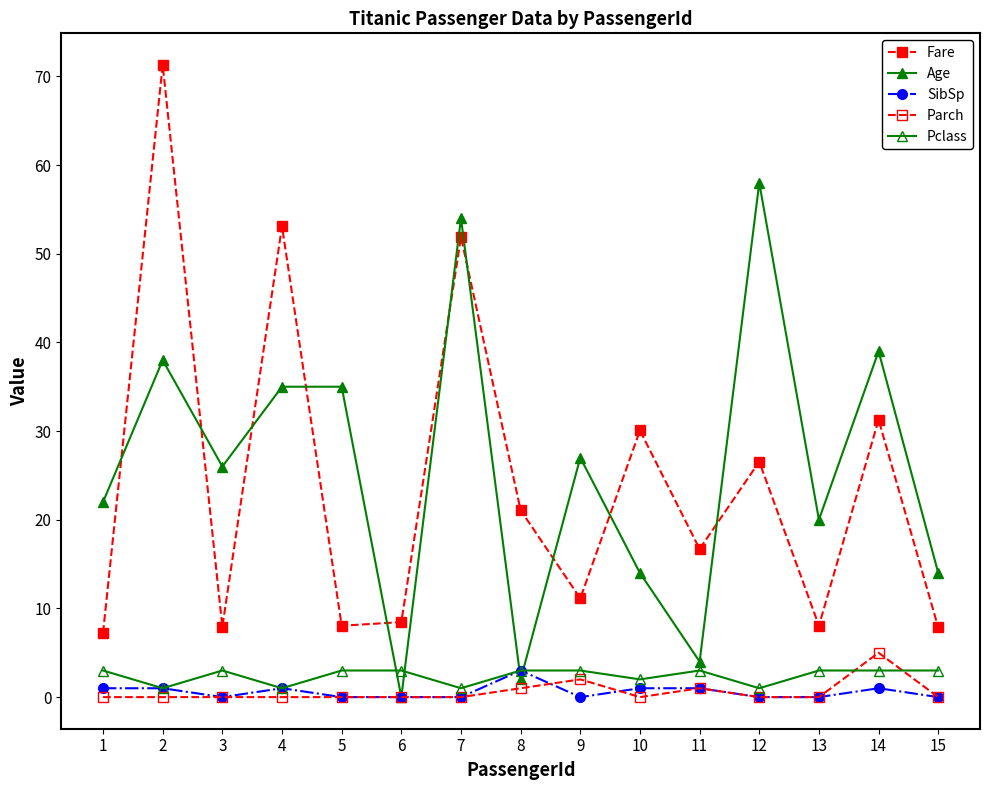

How many Parch values are between 0 and 1?

13